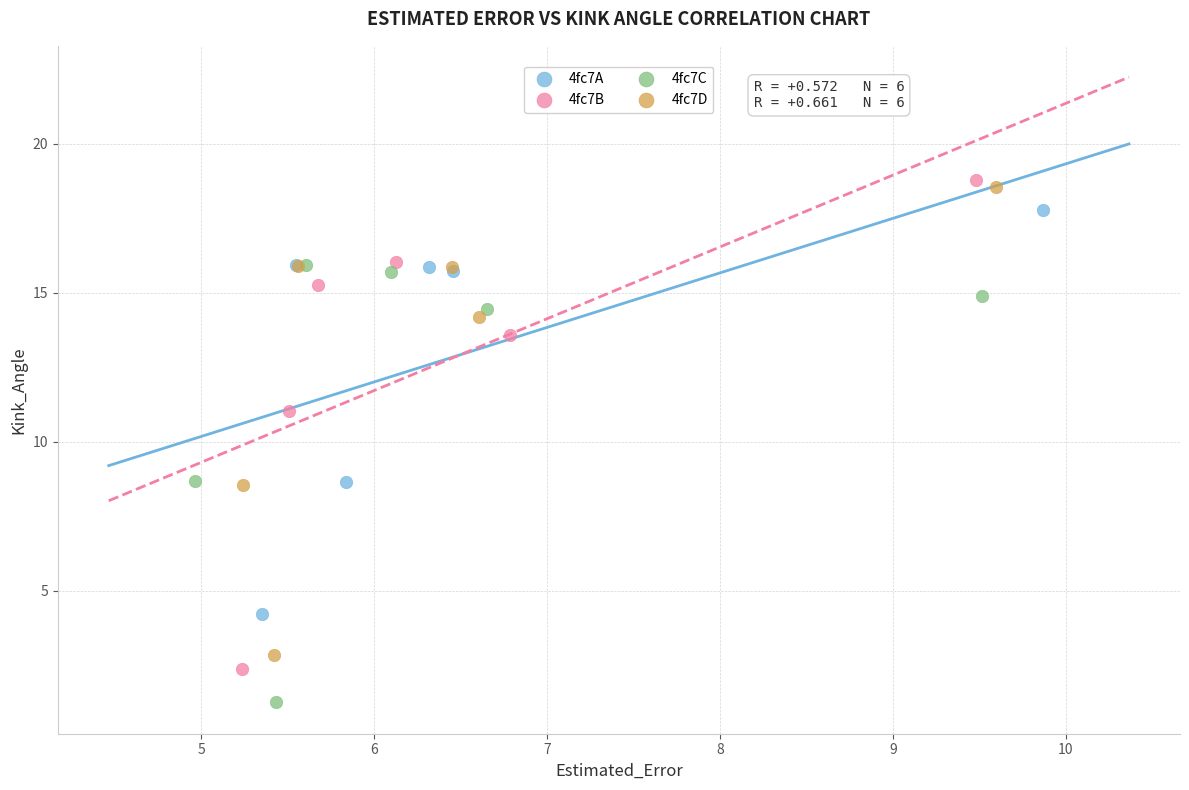

Which series has the largest Y range (max minus min)?

4fc7B